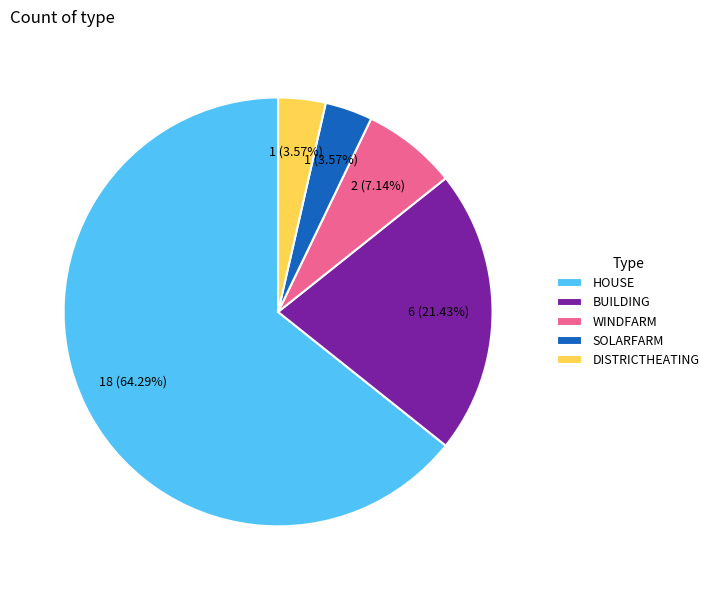

To the nearest percent, what percentage of the pie is SOLARFARM?

4%